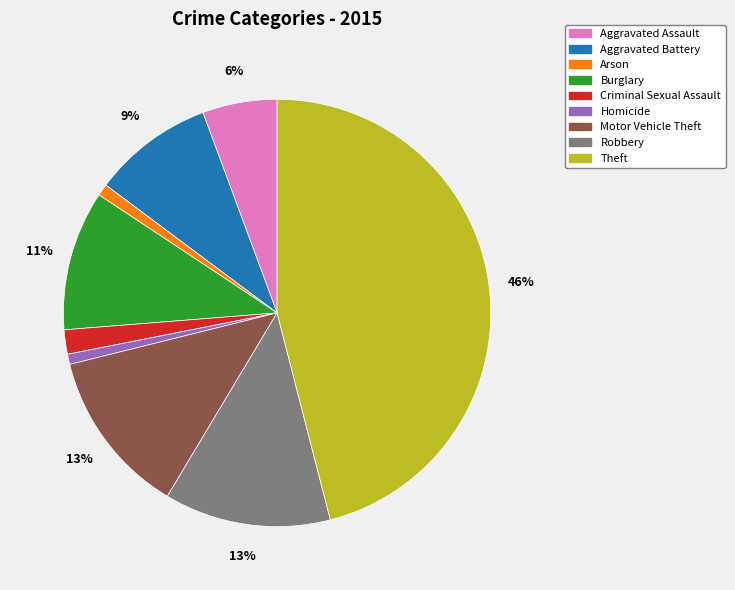

True or false: Arson accounts for 1% of the total.

True